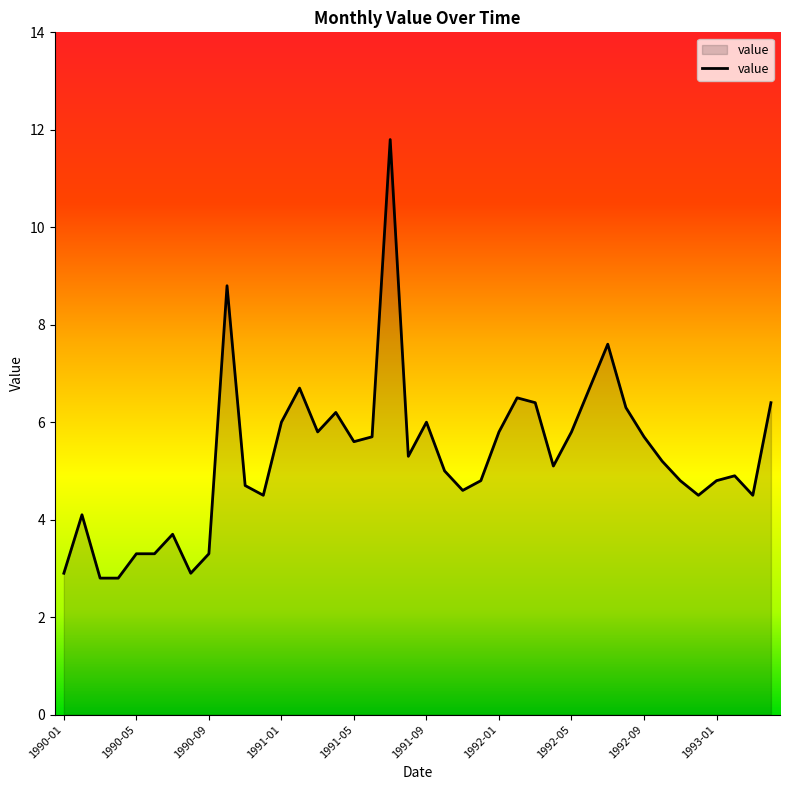

What is the difference between the maximum and minimum values?

9.0